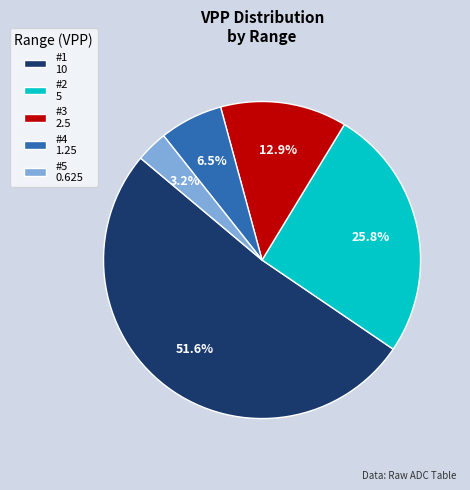

What percentage is the #2 slice, to the nearest percent?

26%